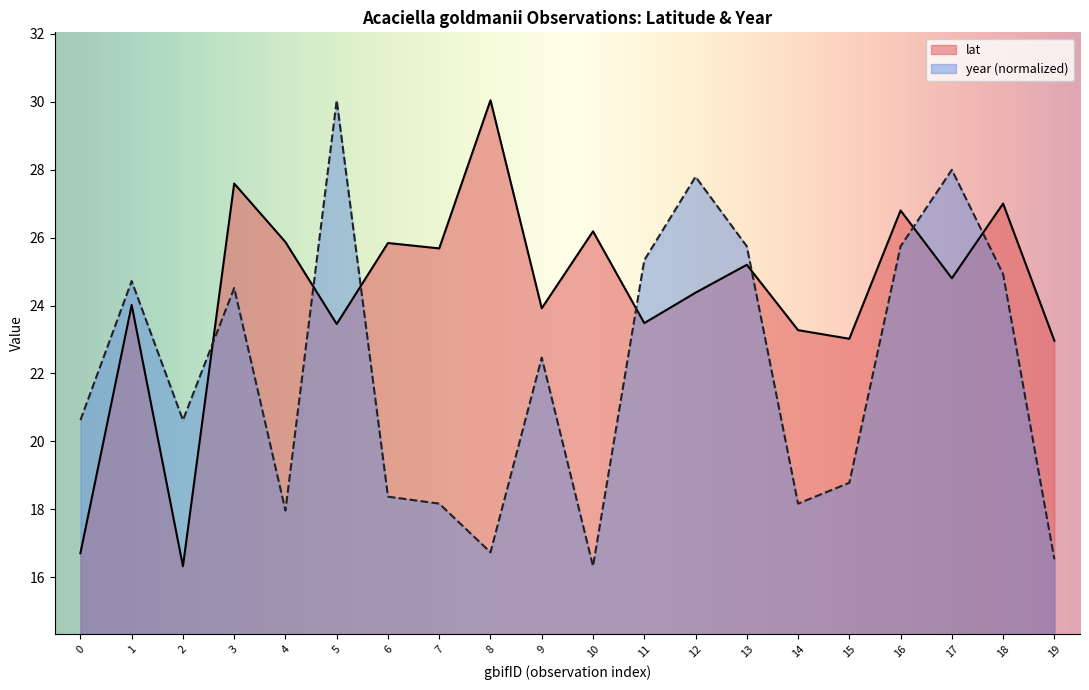

At which label does lat reach its peak?

8